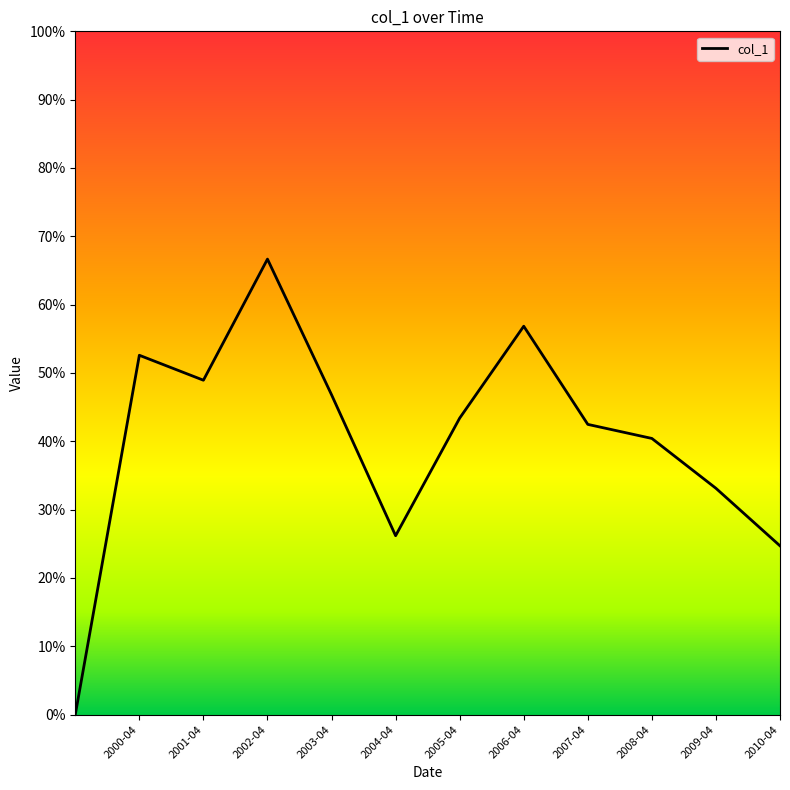

What is the difference between the second highest and second lowest values?

0.3